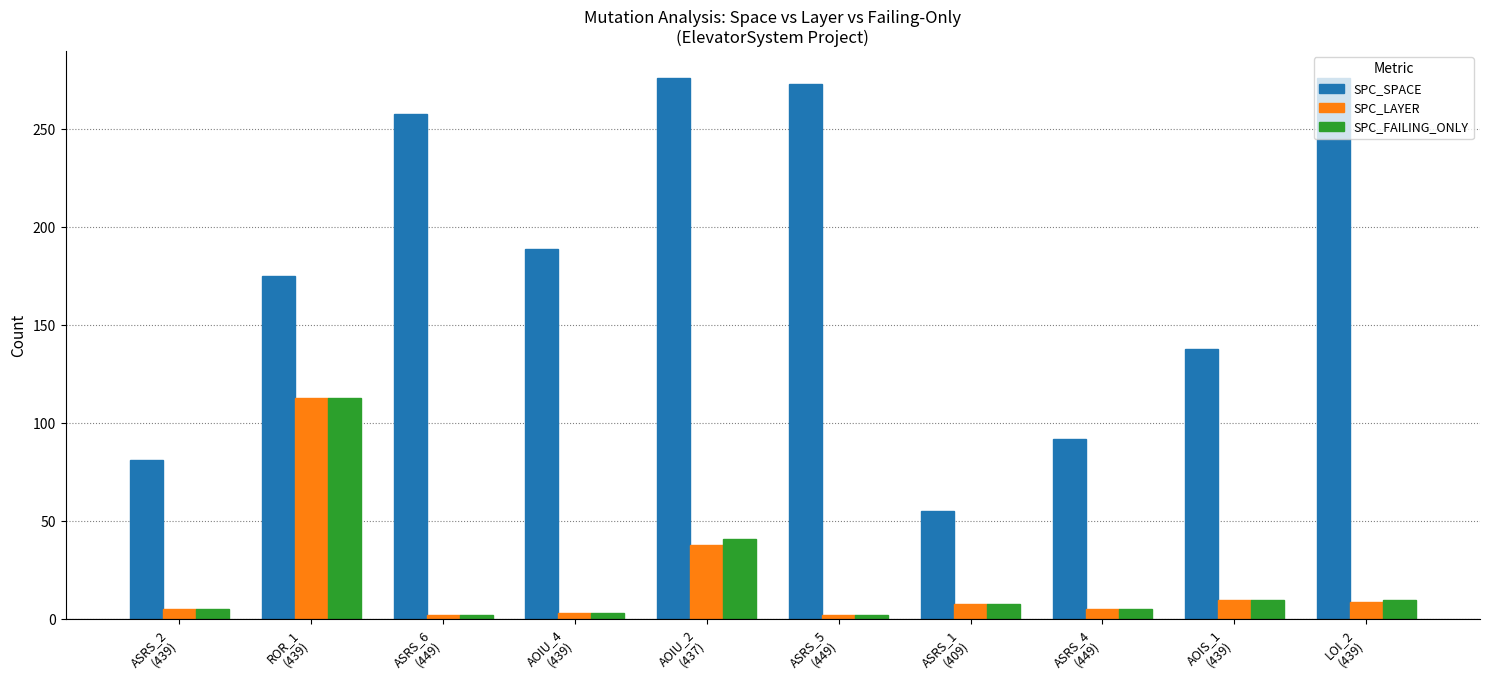

What position from the left is ASRS_2
(439)?

1